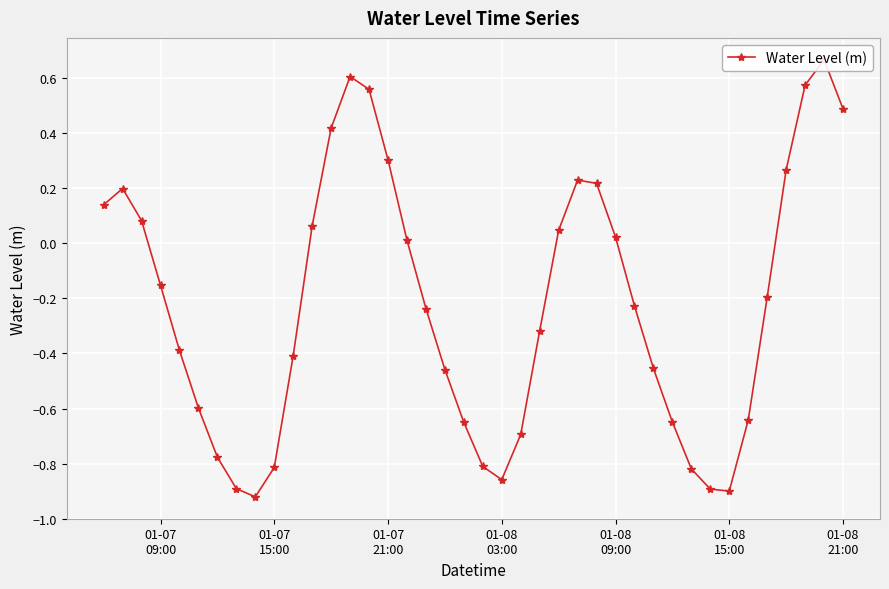

What is the average value?

-0.2